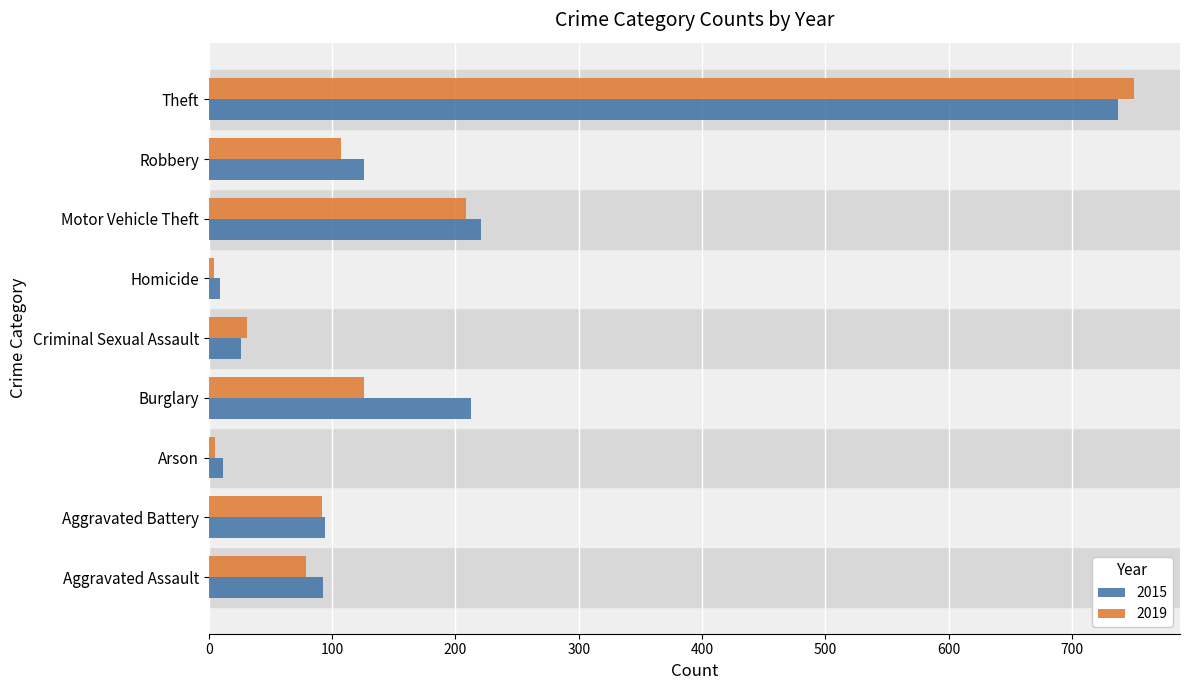

The 2015 series shows 122 at Aggravated Battery. True or false?

False